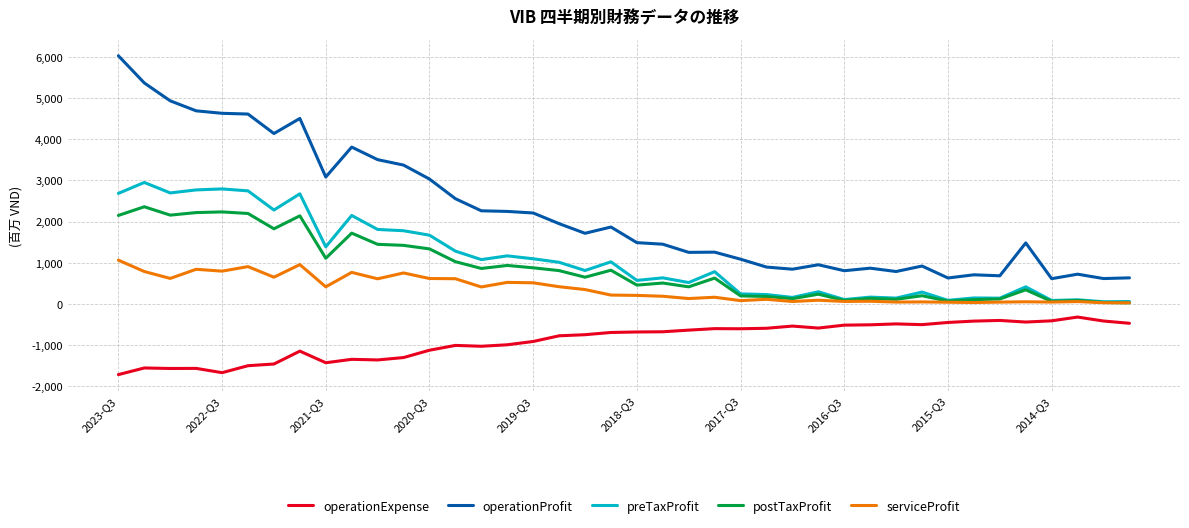

True or false: operationProfit and preTaxProfit intersect in this chart.

False